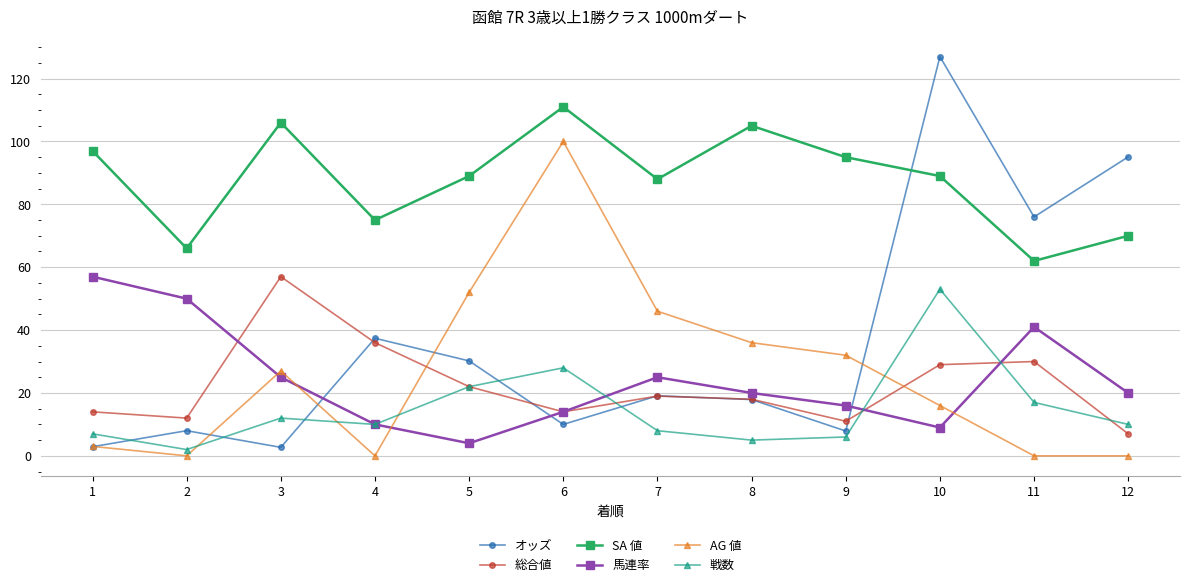

What is the average value of the SA 値 series?

87.8